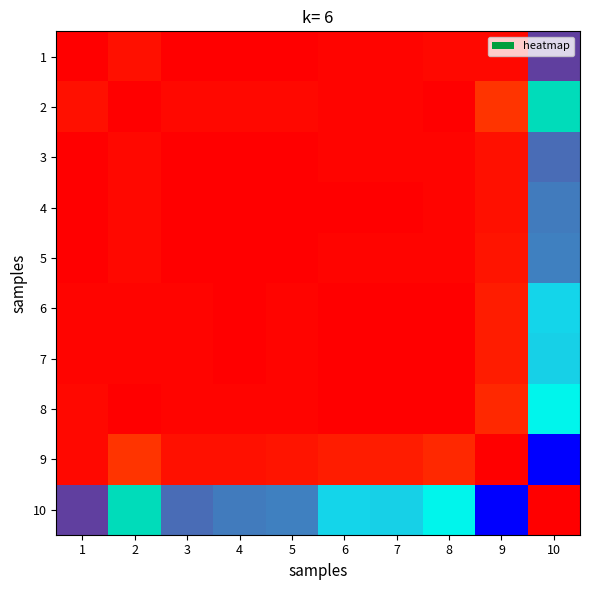

Between 2 and 7, which is larger?

7